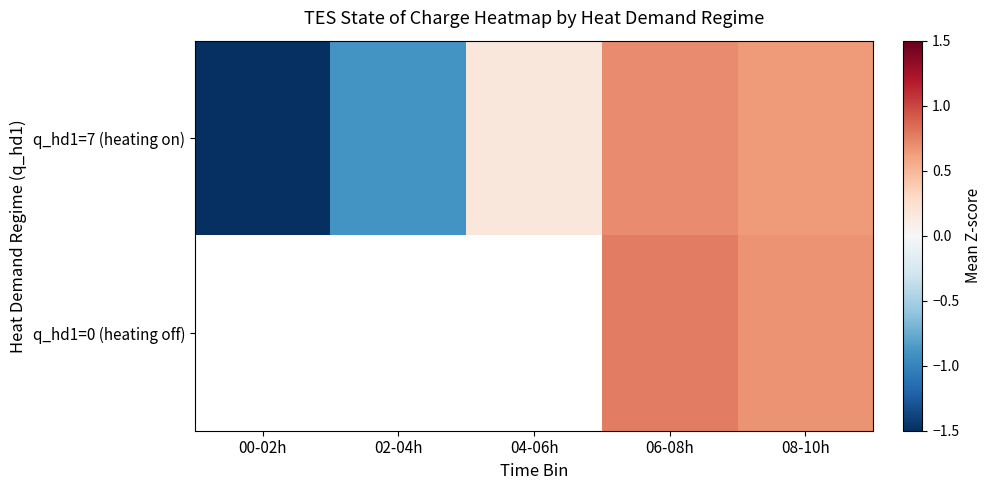

What is the sum of the q_hd1=7 (heating on) values at 00-02h and 04-06h?

-1.9